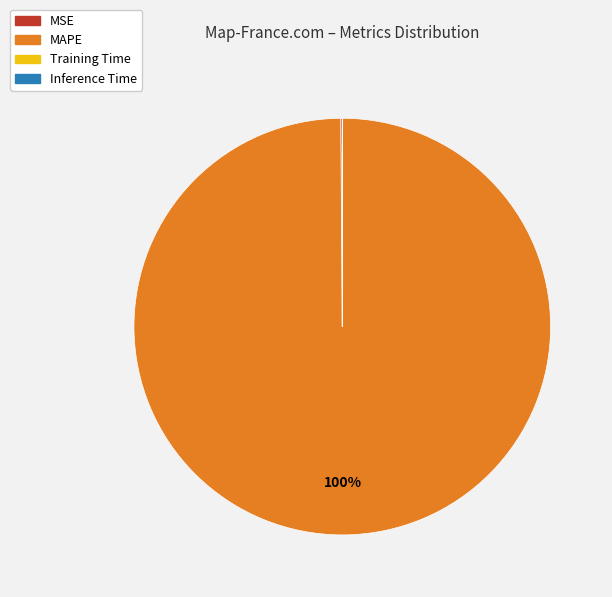

The MAPE slice represents 92% of the pie. True or false?

False